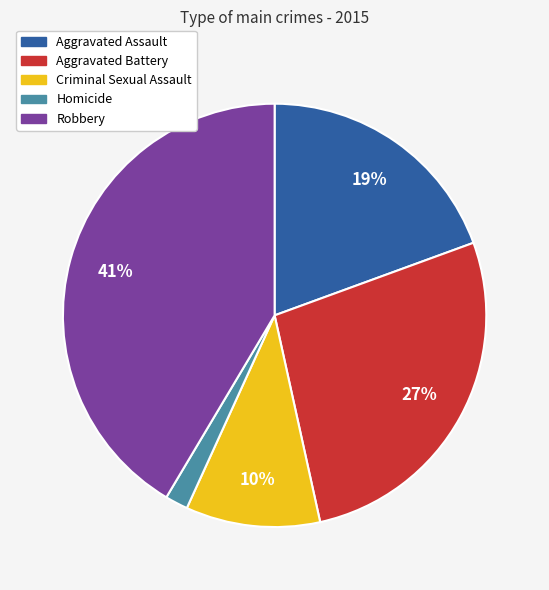

Count the number of slices in the pie.

5